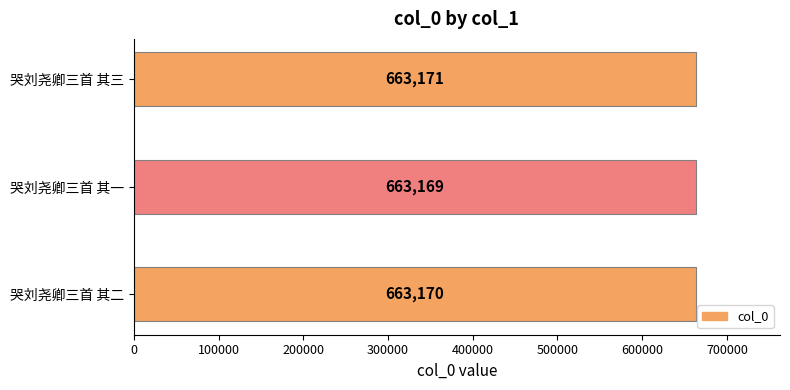

At which category does the chart reach its peak across all series?

哭刘尧卿三首 其三